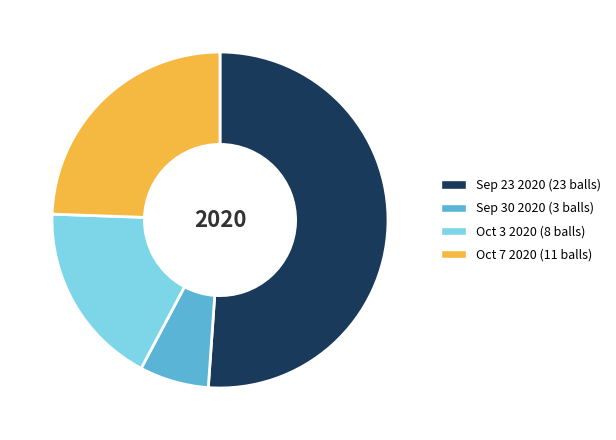

What is the smallest slice in the pie chart?

Sep 30 2020